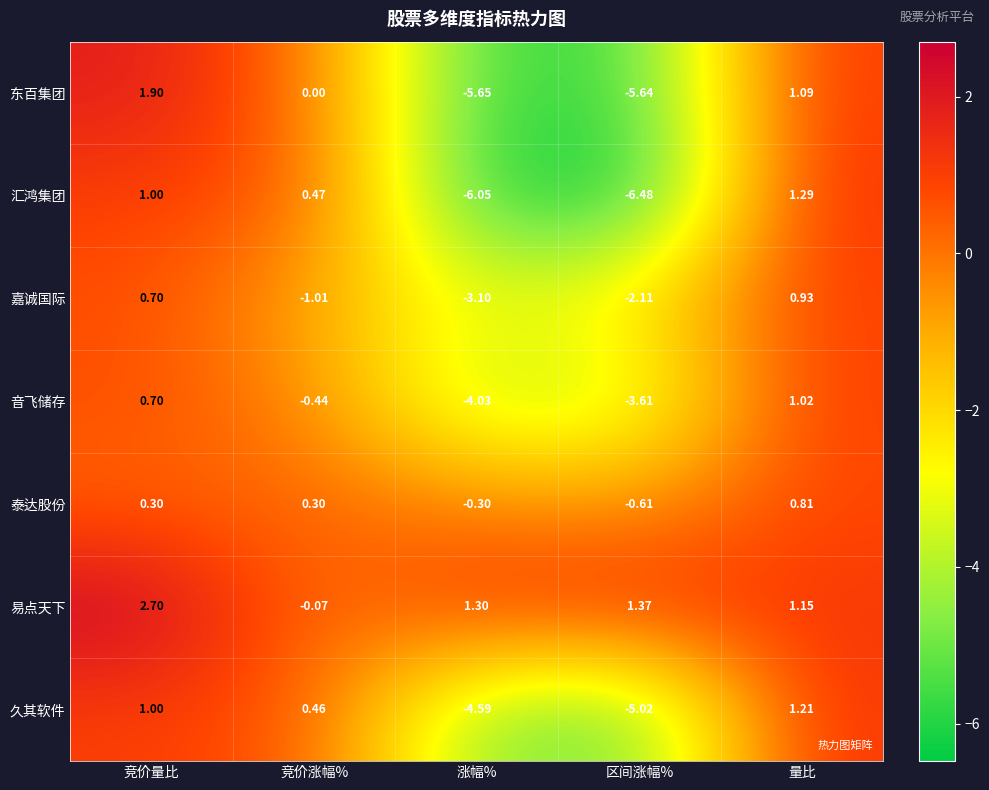

What is the minimum value shown in the chart?

-6.5